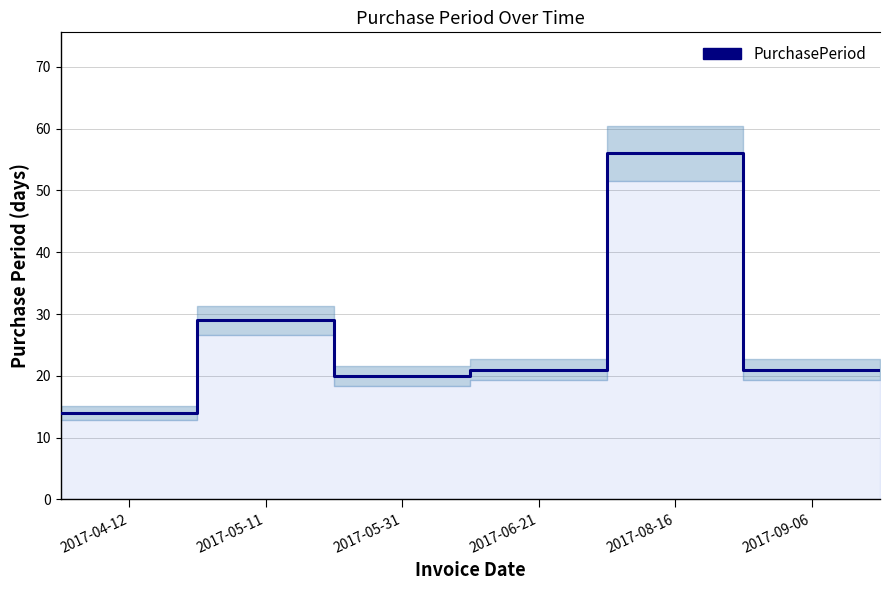

What is the difference between the maximum and minimum values?

42